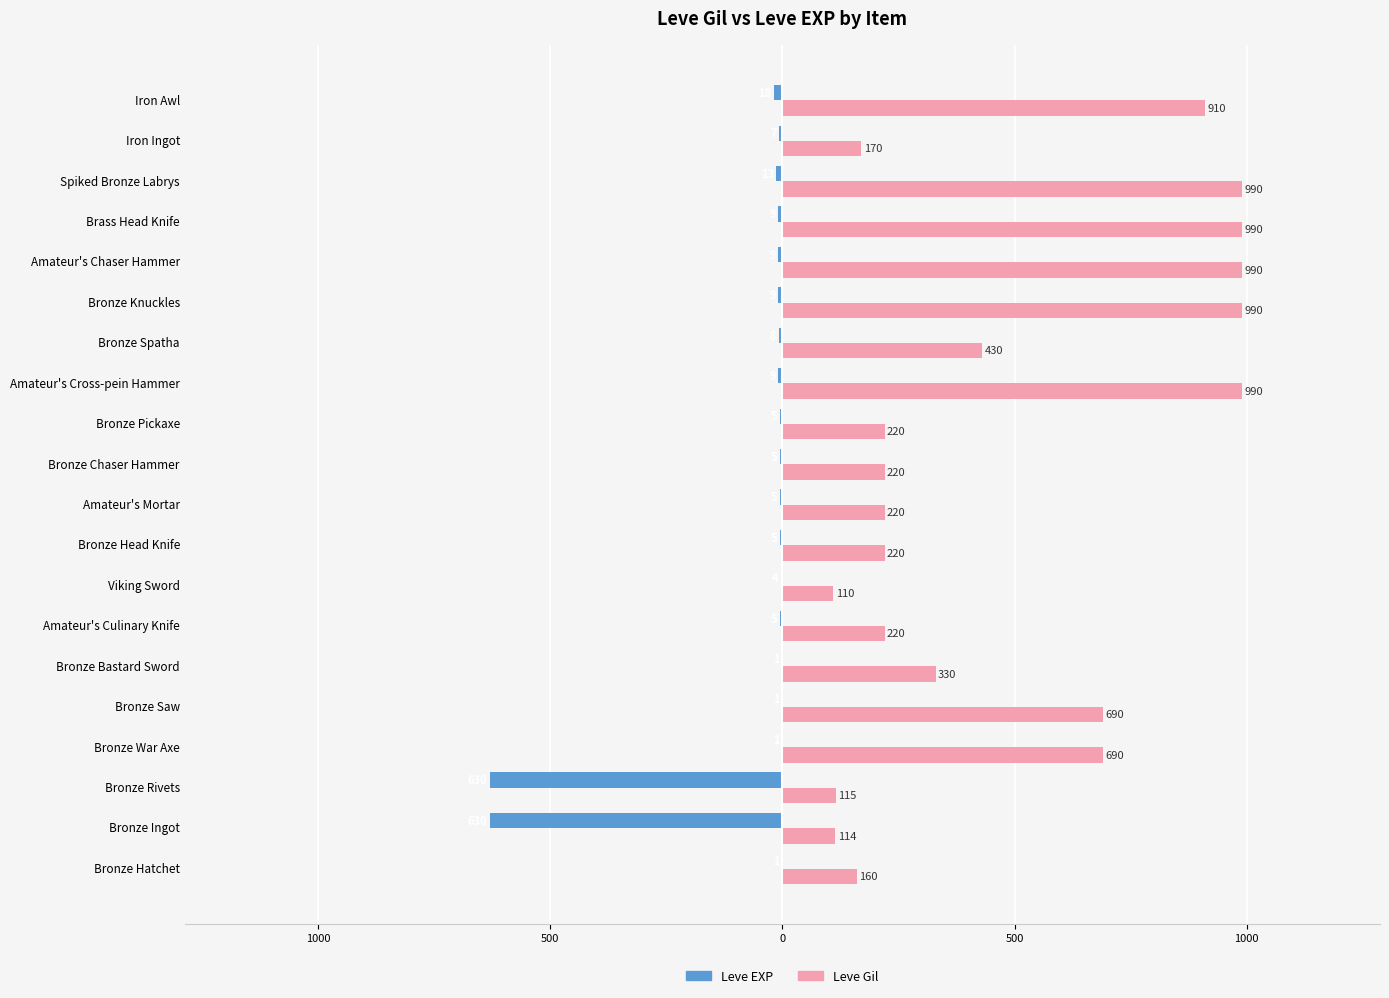

What are all the series names shown in the legend?

Leve EXP, Leve Gil